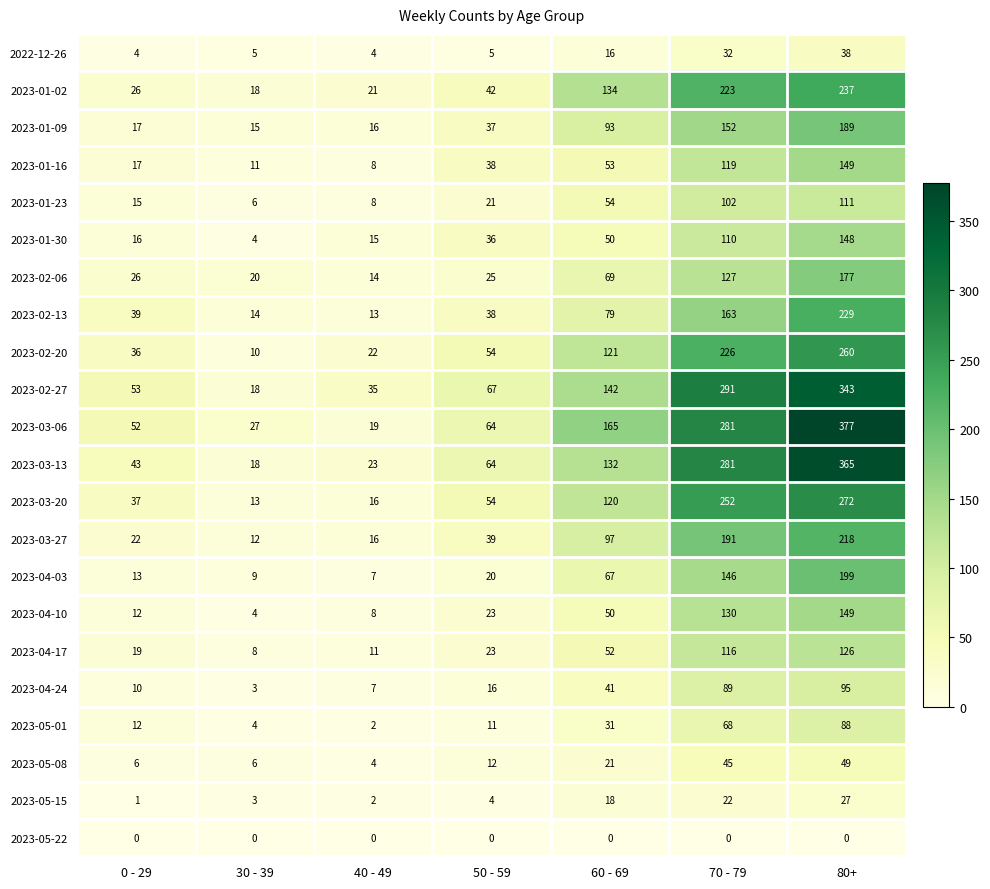

List the labels in order of 2023-01-23 value, smallest first.

30 - 39, 40 - 49, 0 - 29, 50 - 59, 60 - 69, 70 - 79, 80+